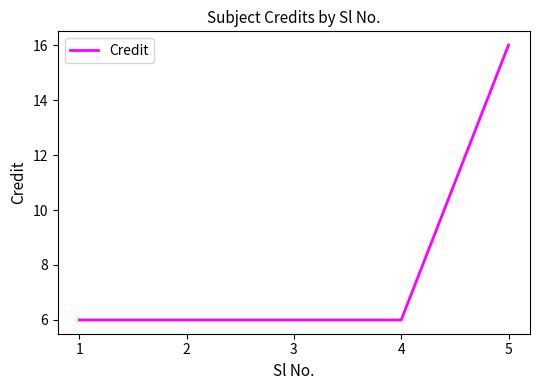

What is the minimum value shown in the chart?

6